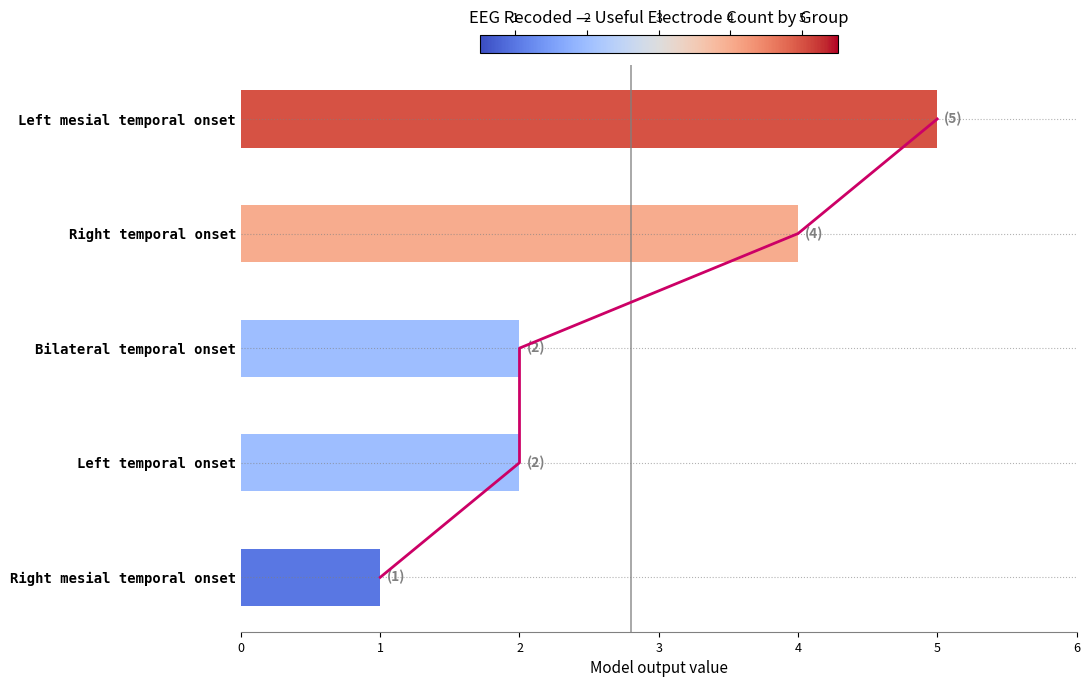

The chart shows a value of 2 at 3. True or false?

True